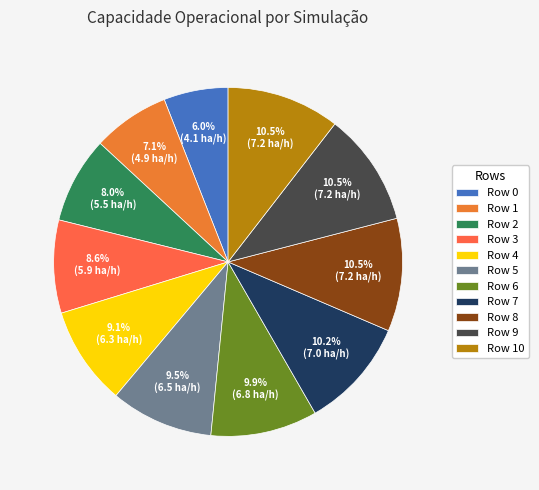

How many slices are in this pie chart?

11